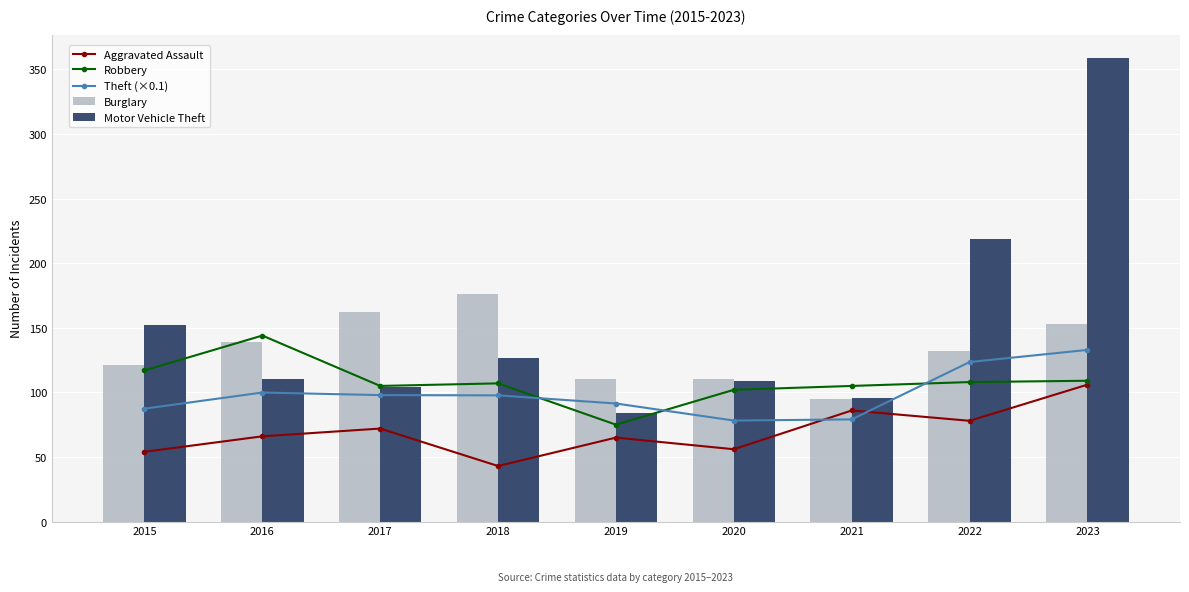

What is the value of the Robbery bar at the 6th from the left?

102.0